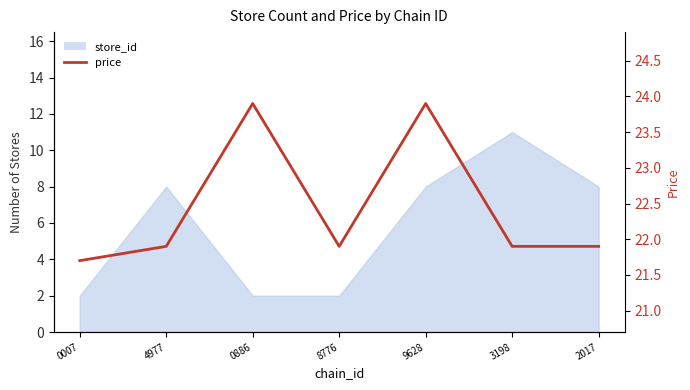

Count the values in the range 21 to 23.

5